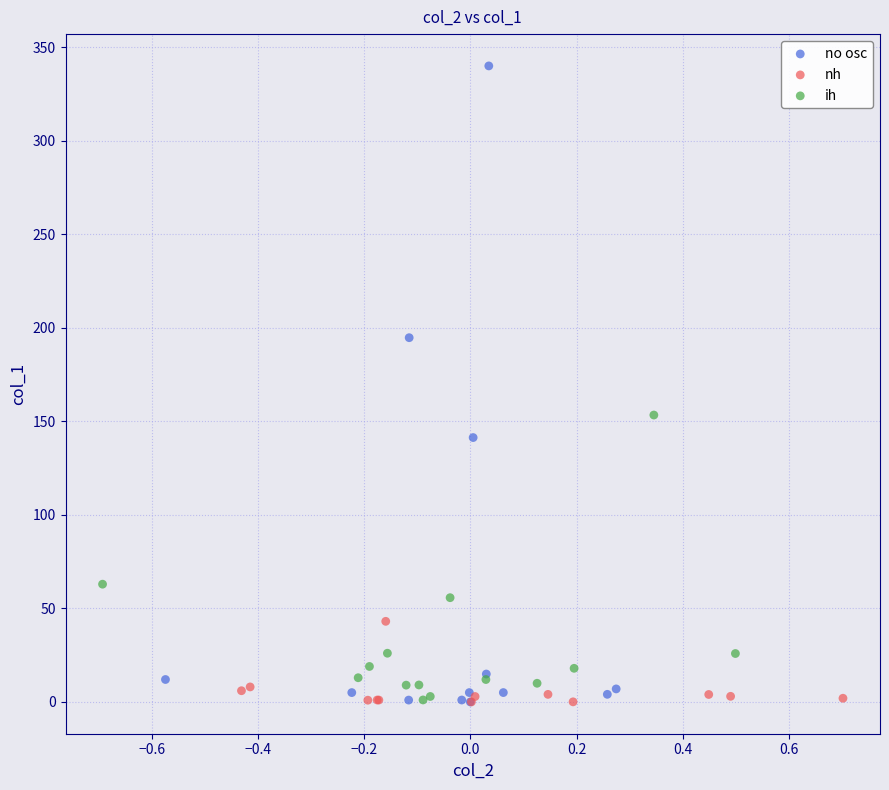

Which series contains the highest Y value?

no osc